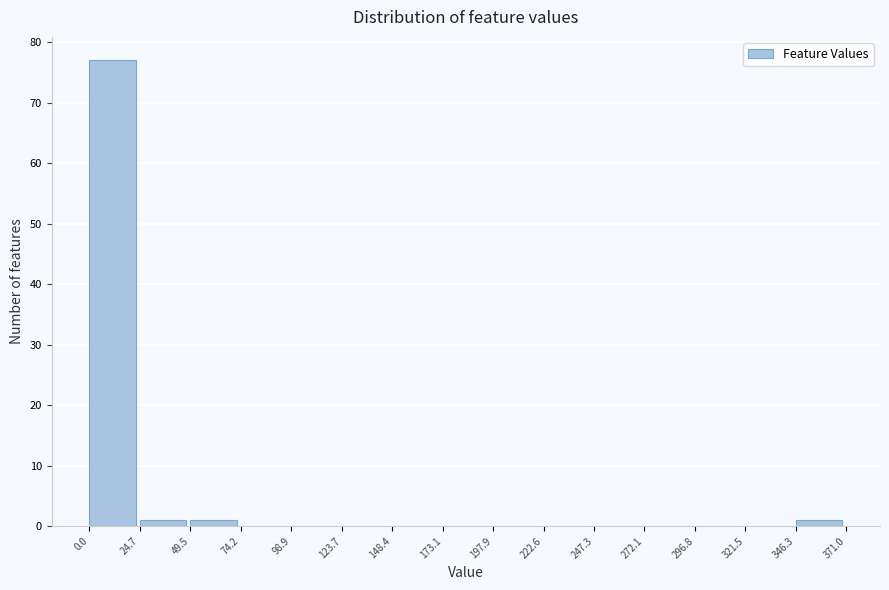

Reading left to right, transcribe this chart: for each bar, give the range it covers on the x-axis and its height. The values are not printed on the chart, so give them approximately, as read against the axis.

0.0 to 24.7: 77
24.7 to 49.5: 1
49.5 to 74.2: 1
74.2 to 98.9: 0
98.9 to 123.7: 0
123.7 to 148.4: 0
148.4 to 173.1: 0
173.1 to 197.9: 0
197.9 to 222.6: 0
222.6 to 247.3: 0
247.3 to 272.1: 0
272.1 to 296.8: 0
296.8 to 321.5: 0
321.5 to 346.3: 0
346.3 to 371.0: 1